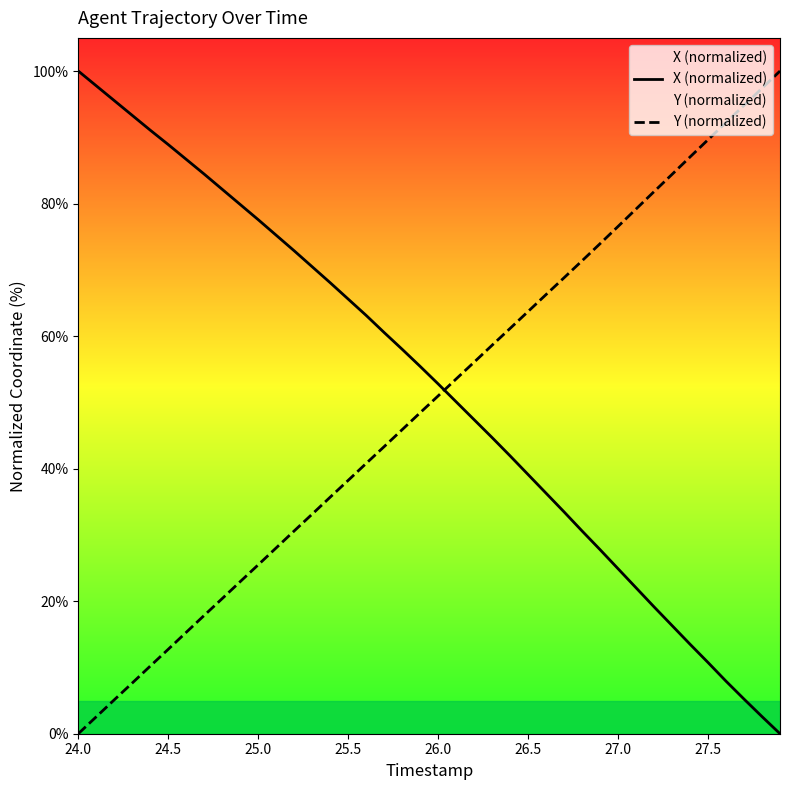

How many lines are shown in the chart?

2